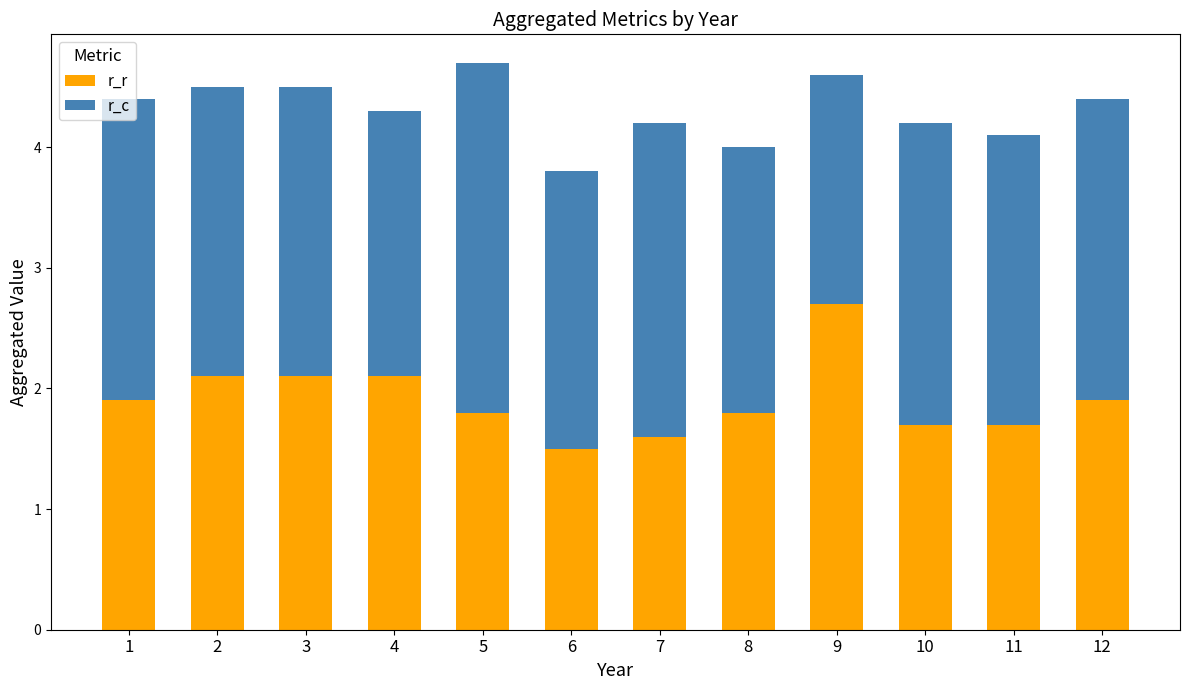

Are the bars horizontal?

No